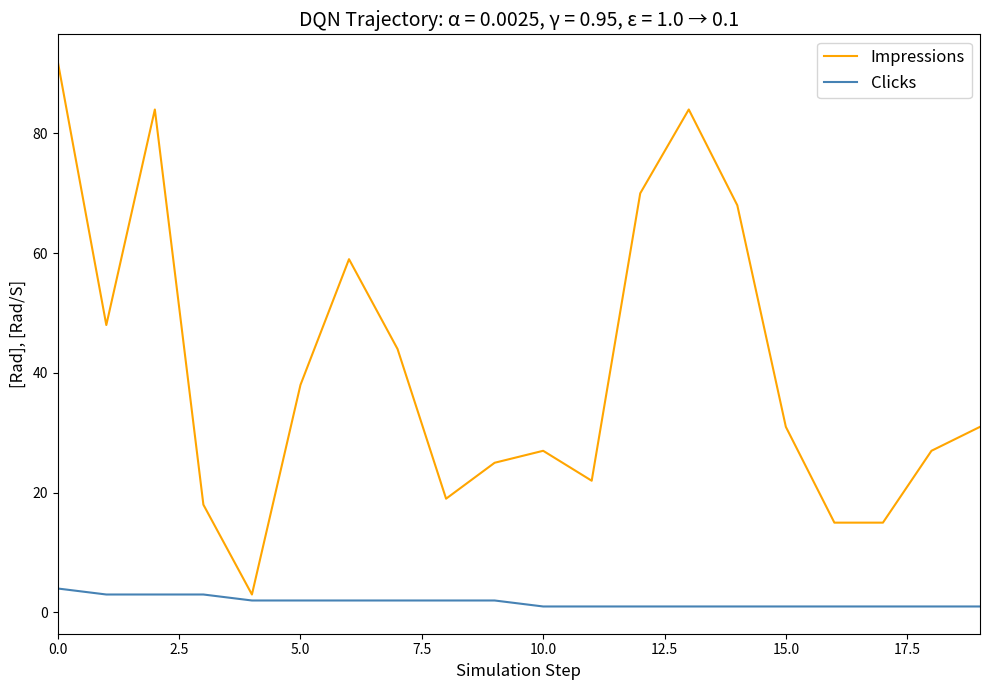

At how many categories does at least one series exceed 8?

19